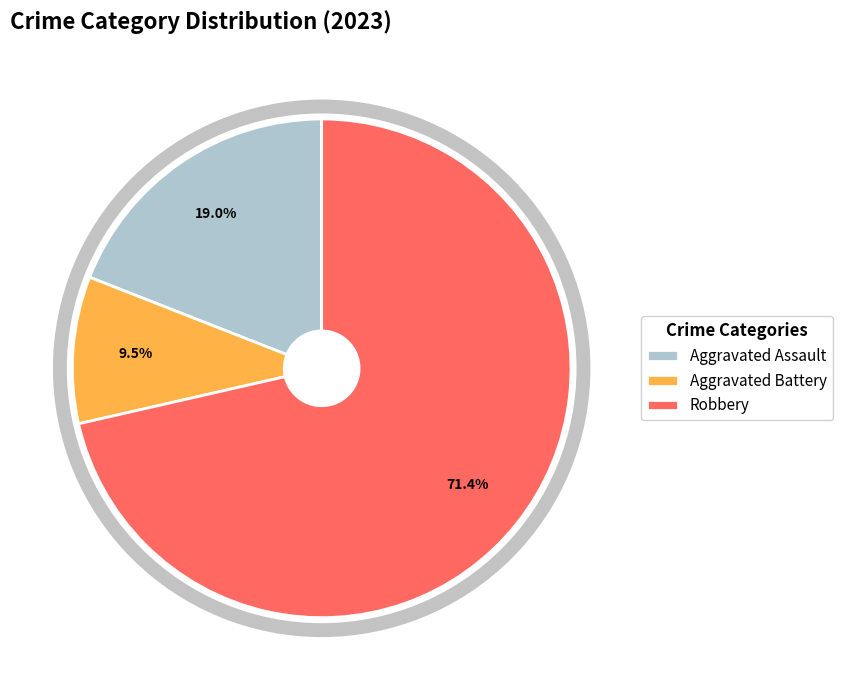

Approximately how many times larger is the value at Aggravated Battery compared to Aggravated Assault?

0.5